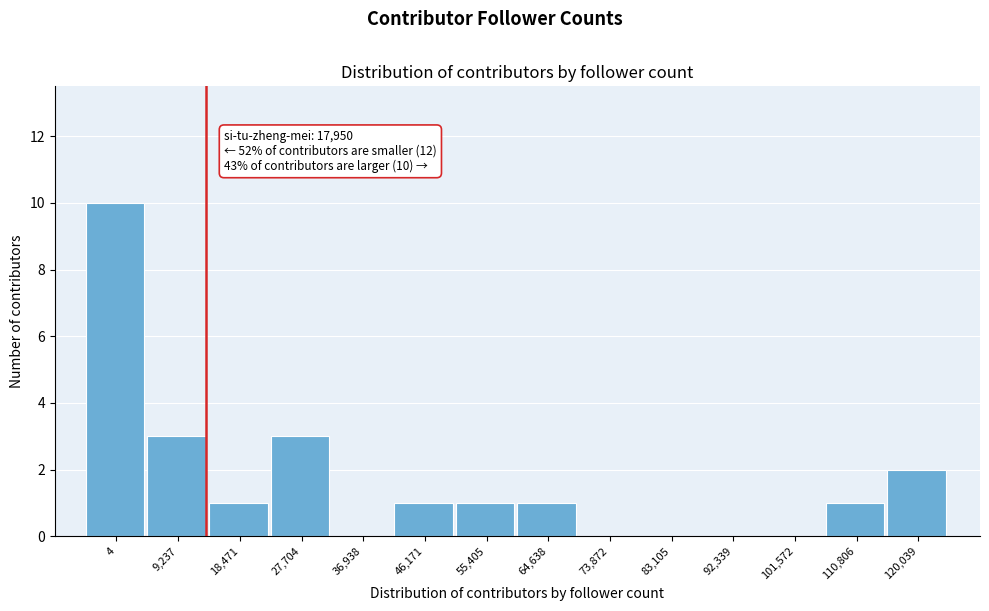

Reading left to right, what are all the values shown in this chart?

4=10	9,237=3	18,471=1	27,704=3	36,938=0	46,171=1	55,405=1	64,638=1	73,872=0	83,105=0	92,339=0	101,572=0	110,806=1	120,039=2